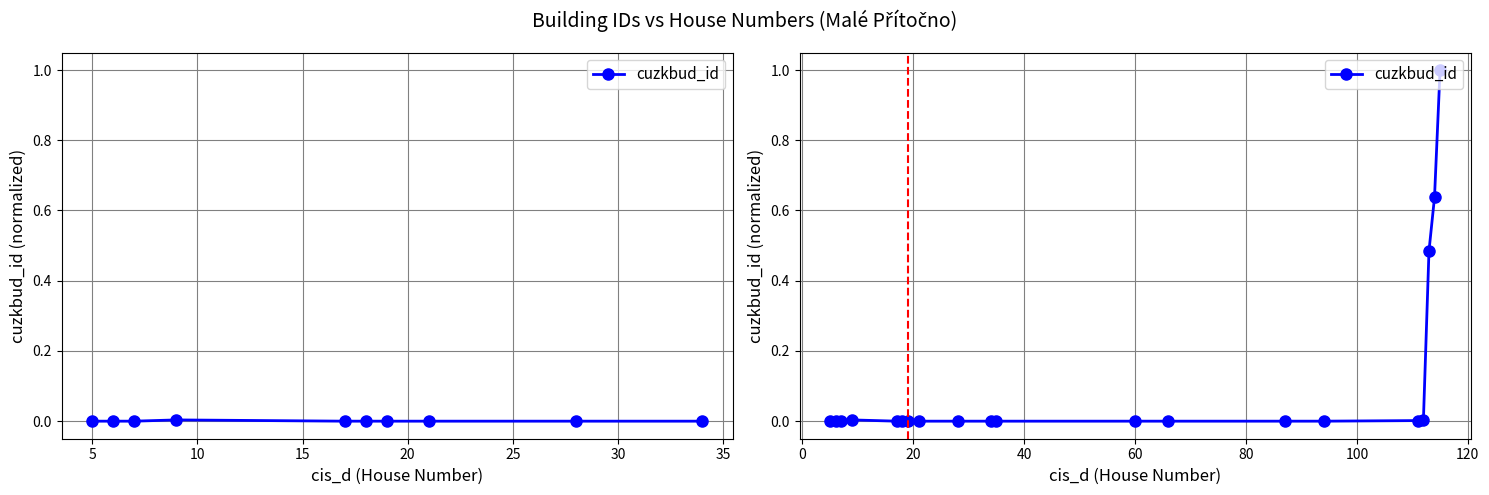

What is the difference between the maximum and second lowest values?

1.0